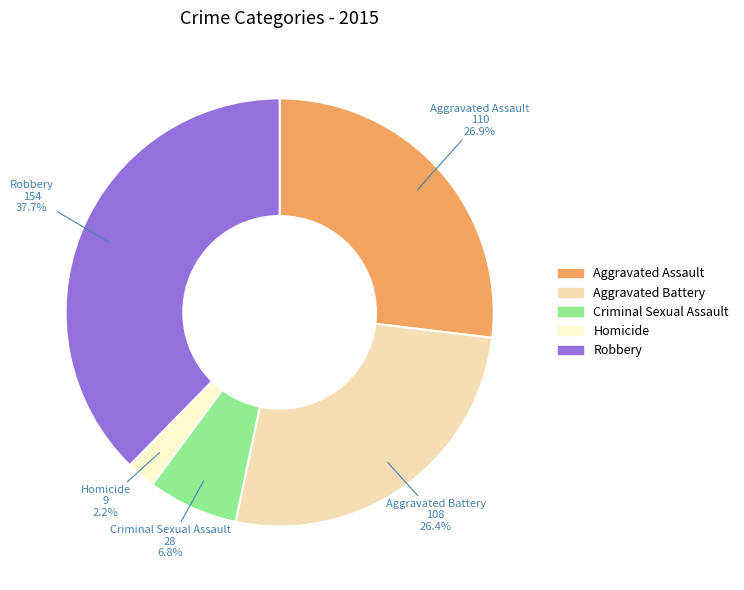

To the nearest percent, what is the average slice percentage?

20%